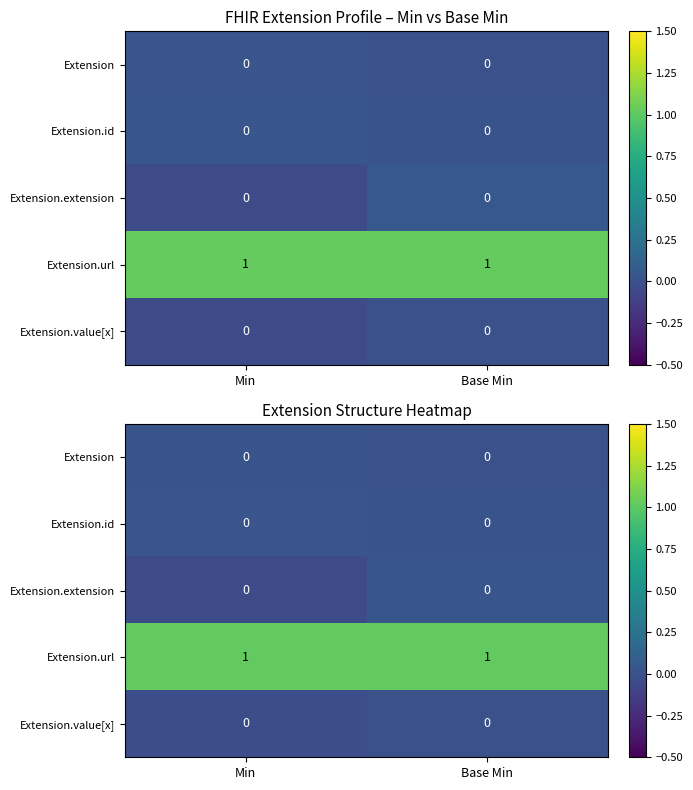

Is the value of Extension.value[x] at Base Min greater than the value of Extension at Min?

No